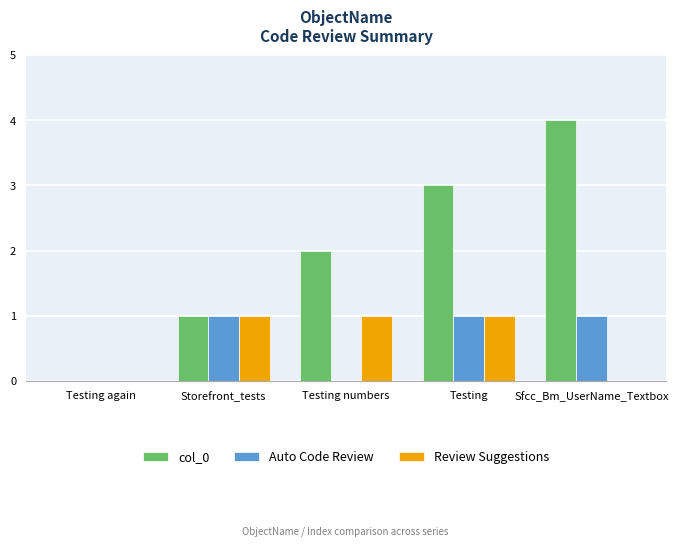

At which label does col_0 reach its peak?

Sfcc_Bm_UserName_Textbox